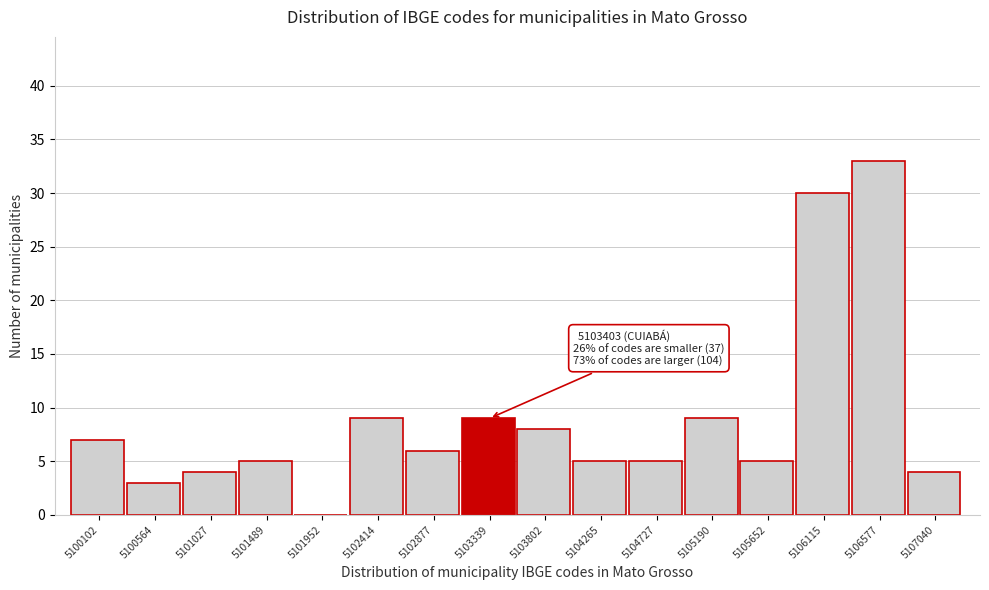

Reading left to right, transcribe all the data shown in this chart.

5100102=7	5100564=3	5101027=4	5101489=5	5101952=0	5102414=9	5102877=6	5103339=9	5103802=8	5104265=5	5104727=5	5105190=9	5105652=5	5106115=30	5106577=33	5107040=4